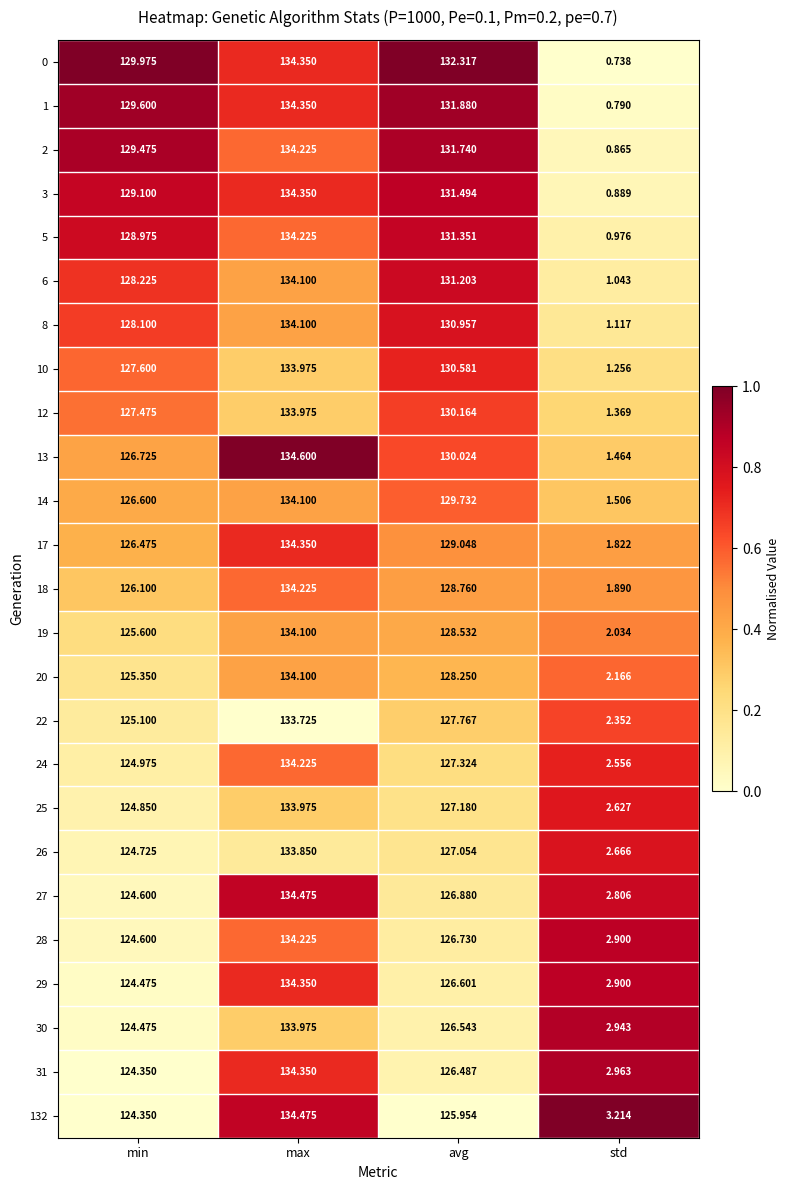

At which label does 14 first exceed 129?

max